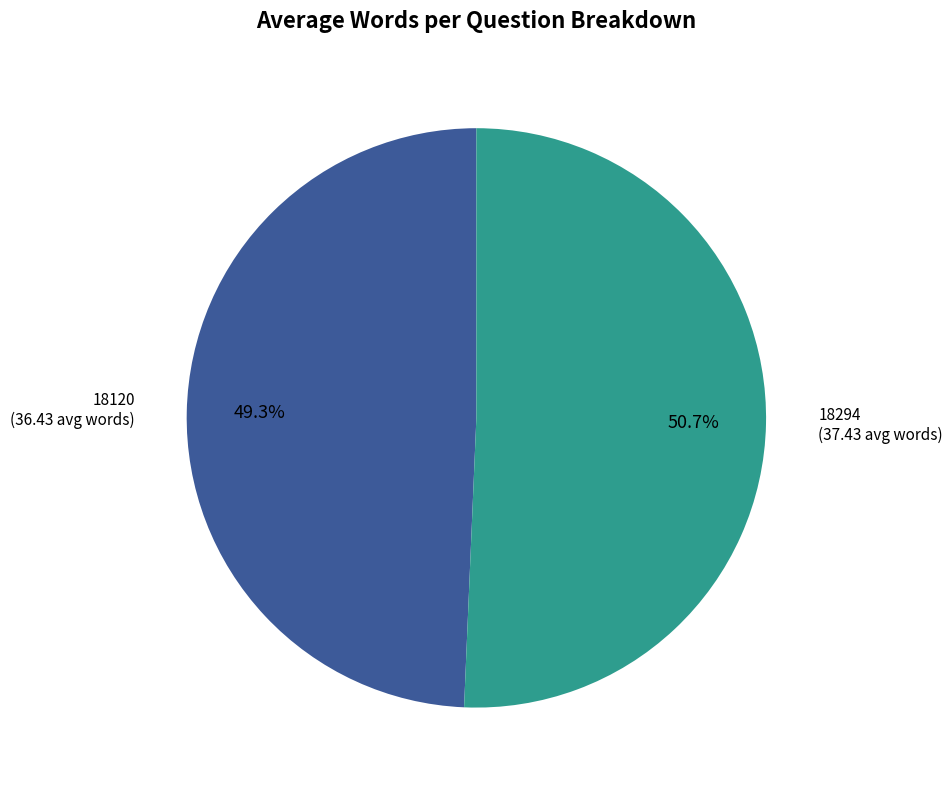

How many segments does this pie chart have?

2